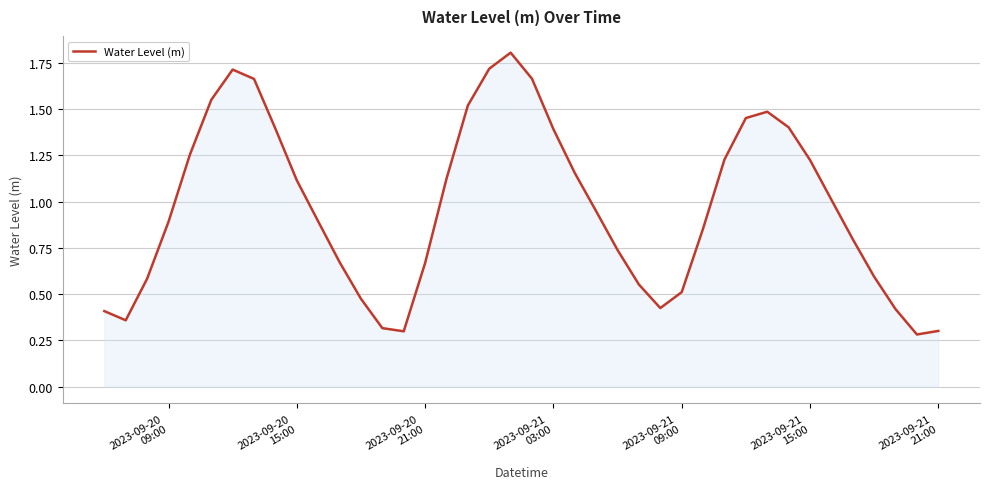

What is the greatest value displayed?

1.8